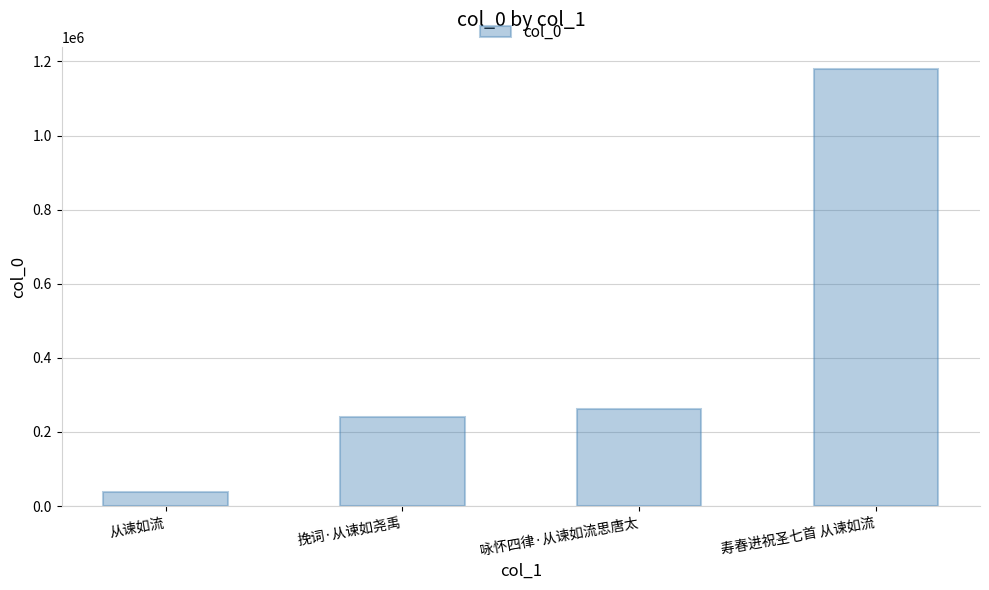

Rank the categories by value from highest to lowest.

寿春进祝圣七首 从谏如流, 咏怀四律·从谏如流思唐太, 挽词·从谏如尧禹, 从谏如流